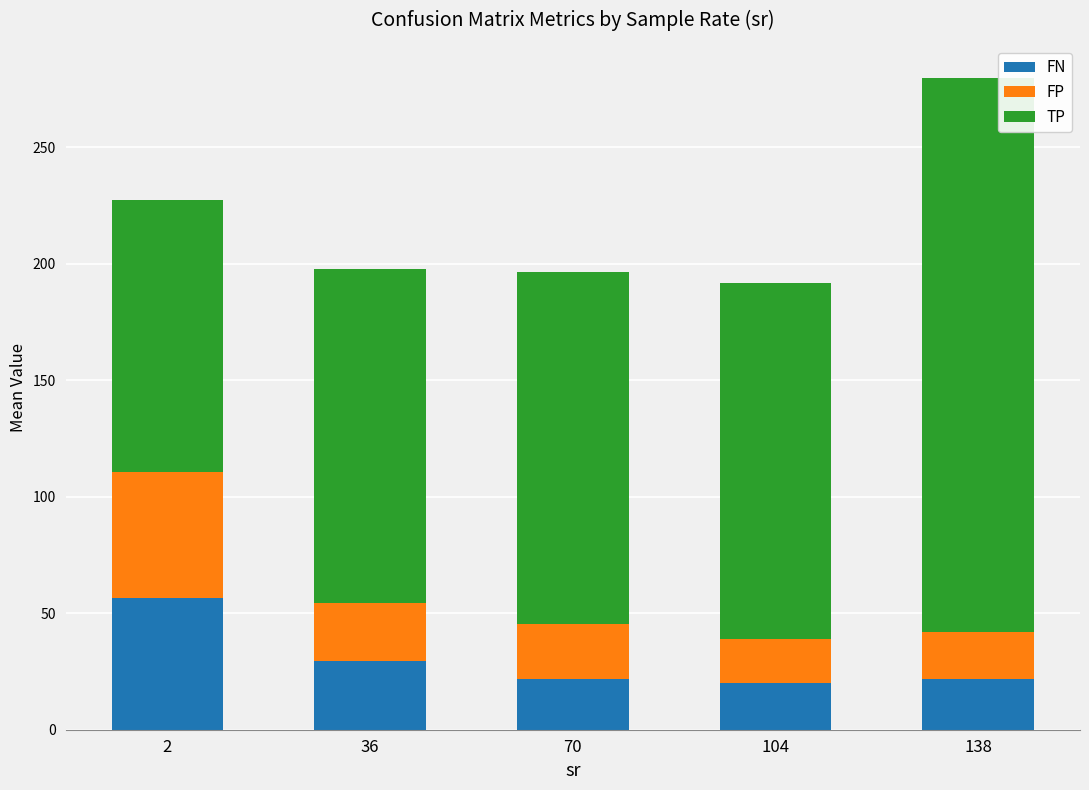

What is the sum of the FN values at 138 and 70?

43.5